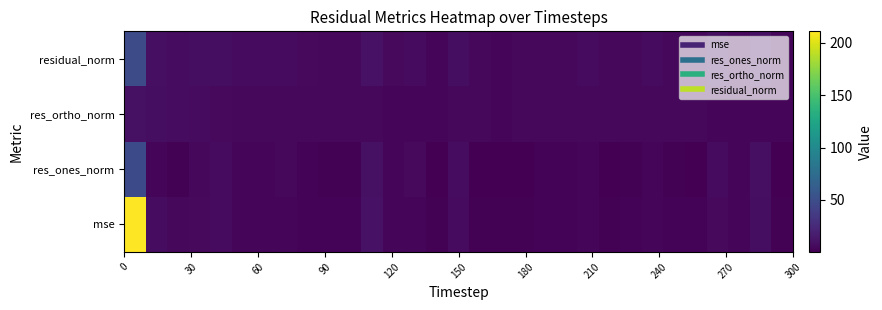

Reading right to left, what are all the values shown in this chart?

mse: 1.4	8.0	2.6	5.6	2.1	2.3	3.5	2.2	1.7	3.2	2.0	2.2	1.7	1.6	1.7	6.3	1.5	4.0	3.0	10.1	2.1	1.9	2.3	3.6	3.1	3.1	6.0	5.4	4.5	7.3	211.1
res_ones_norm: 0.3	8.6	3.5	6.6	0.4	1.5	4.0	1.6	0.5	3.7	1.8	2.0	0.7	0.1	0.2	7.1	0.9	5.2	4.1	9.6	1.6	1.1	2.1	4.4	3.7	3.9	6.3	4.8	1.0	3.3	47.2
res_ortho_norm: 3.9	3.8	4.1	4.2	4.8	4.8	4.7	4.7	4.3	4.6	4.3	4.6	4.3	4.1	4.3	4.3	3.9	4.1	4.0	4.3	4.5	4.4	4.6	4.5	4.6	4.4	5.1	6.0	7.0	8.3	9.5
residual_norm: 4.0	9.4	5.4	7.8	4.8	5.0	6.2	4.9	4.4	5.9	4.7	5.0	4.4	4.1	4.3	8.3	4.0	6.7	5.8	10.6	4.8	4.5	5.1	6.3	5.9	5.9	8.1	7.7	7.1	8.9	48.2